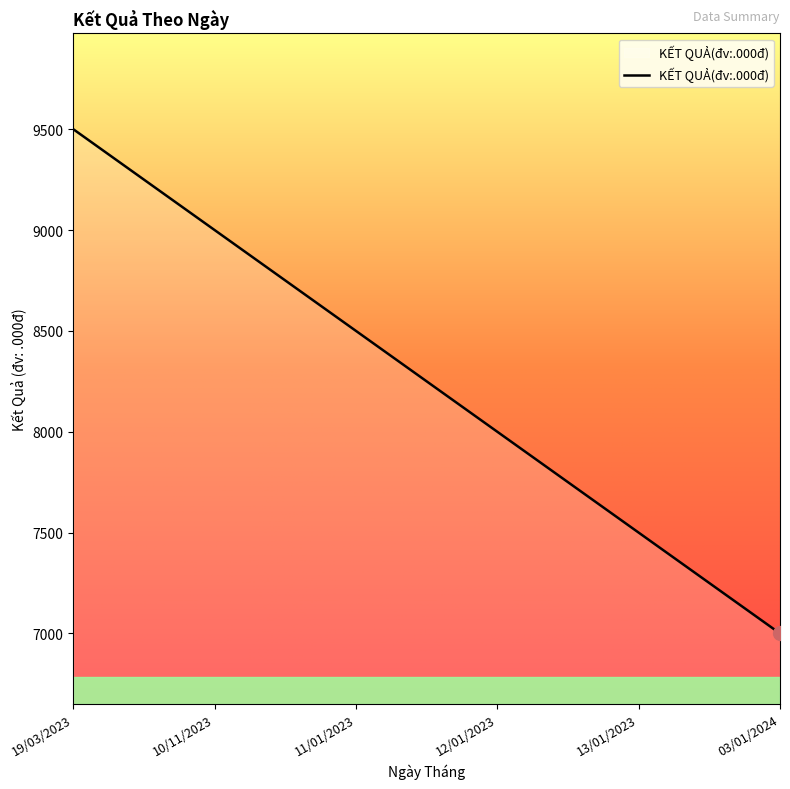

Is it true that the value at 11/01/2023 is 8500?

True